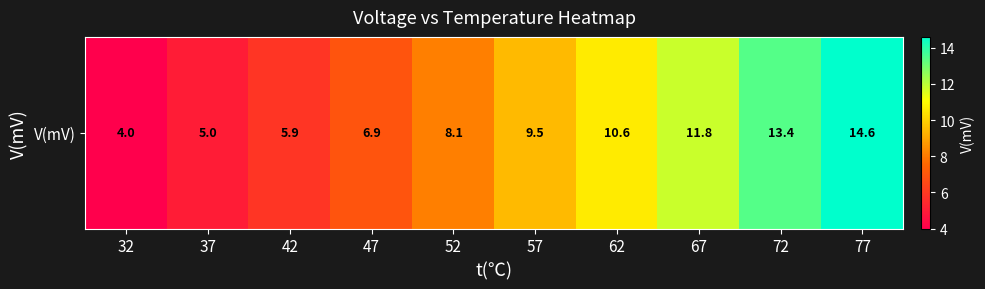

Which label corresponds to the smallest value in the chart?

32